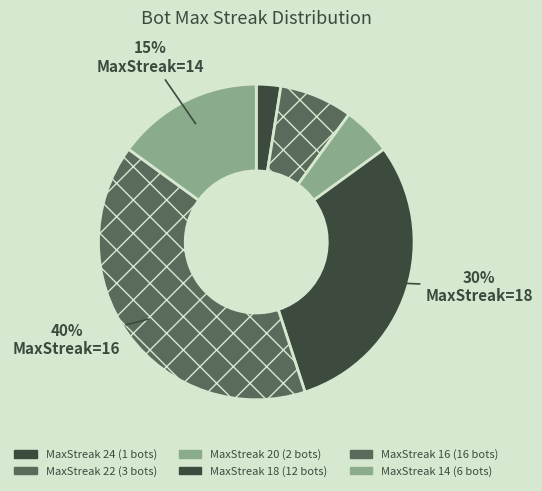

Count the number of slices in the pie.

6